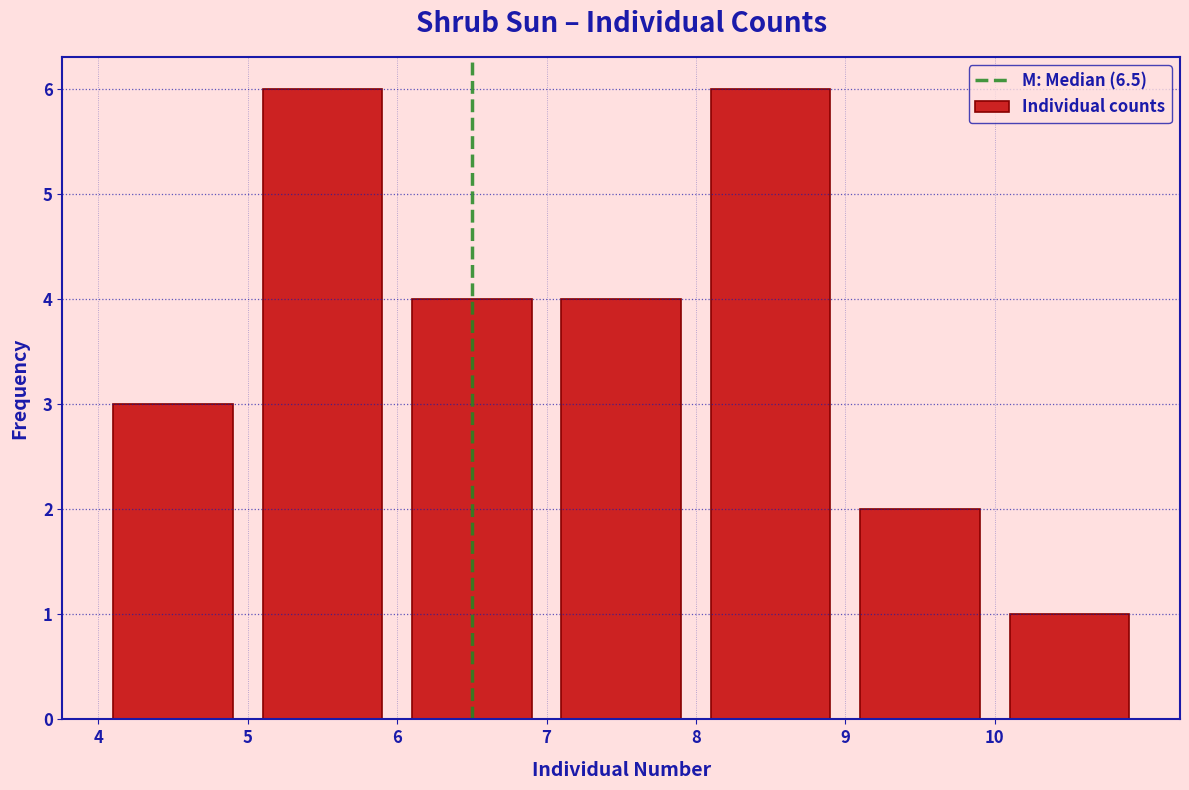

Reading left to right, list every bar in this chart as the range it spans on the x-axis followed by its height. The values are not printed on the chart, so give them approximately, as read against the axis.

4 to 5: 3
5 to 6: 6
6 to 7: 4
7 to 8: 4
8 to 9: 6
9 to 10: 2
10 to 11: 1